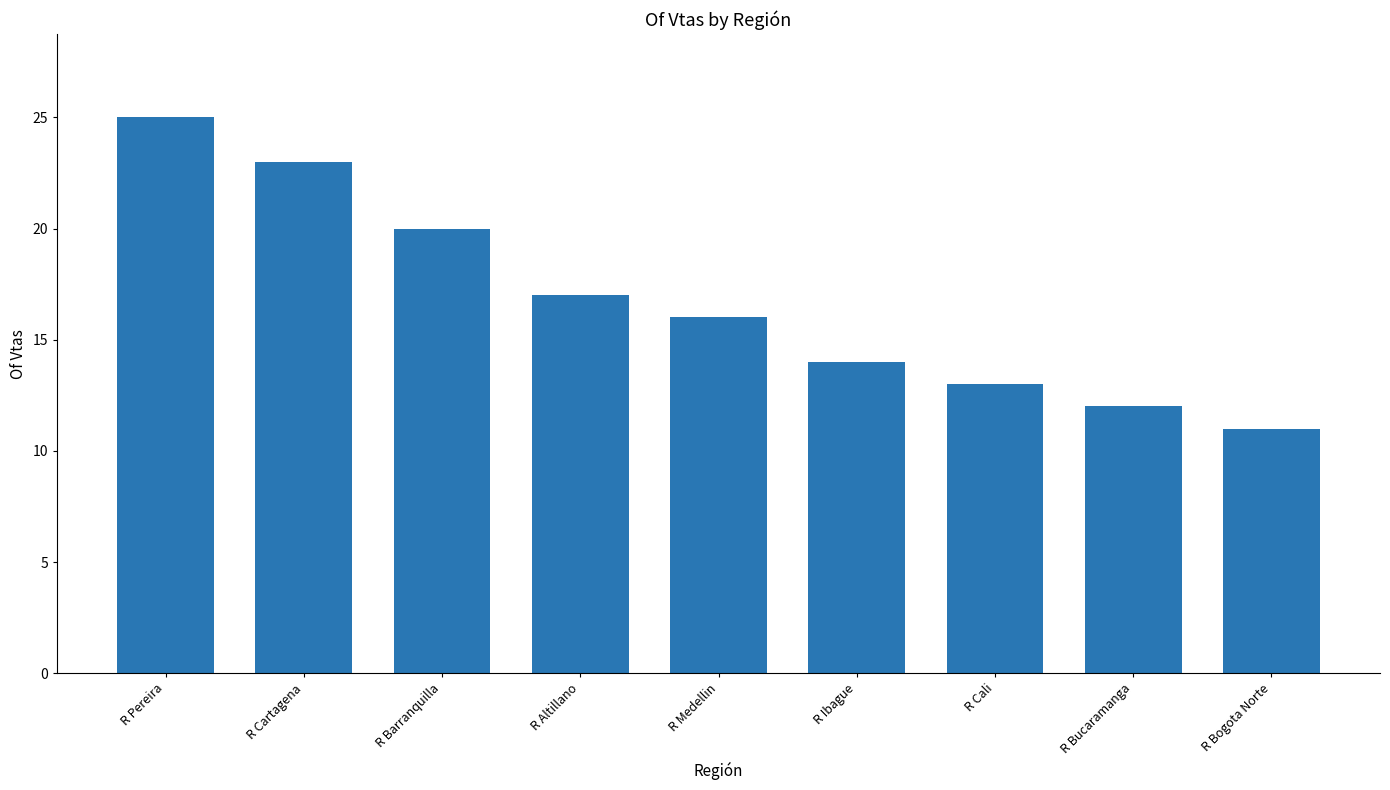

The value at R Pereira is 7. True or false?

False